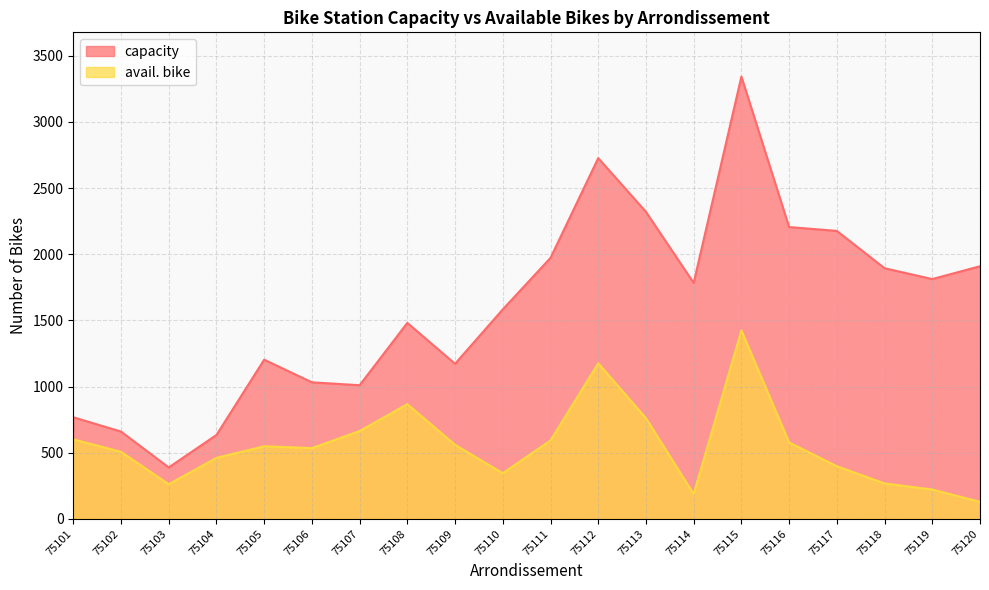

At which label is avail. bike closest to 776?

75113